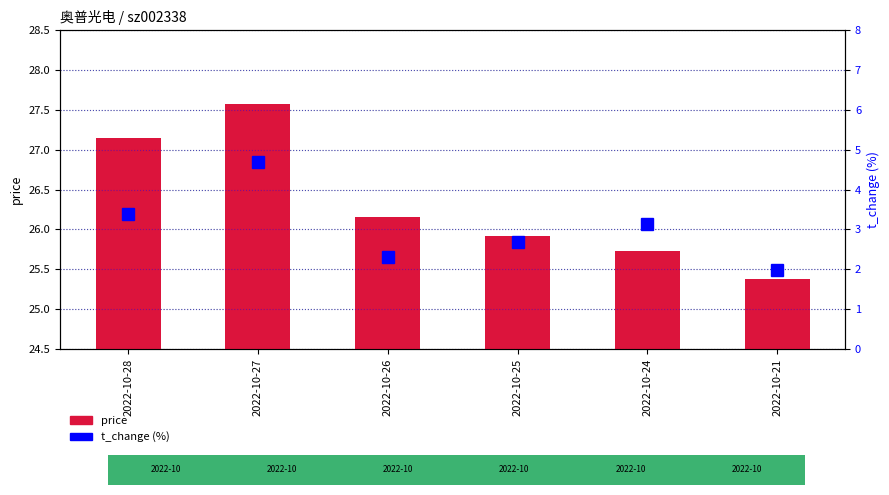

Is the value of t_change at 2022-10-24 greater than the value of price at 2022-10-21?

No